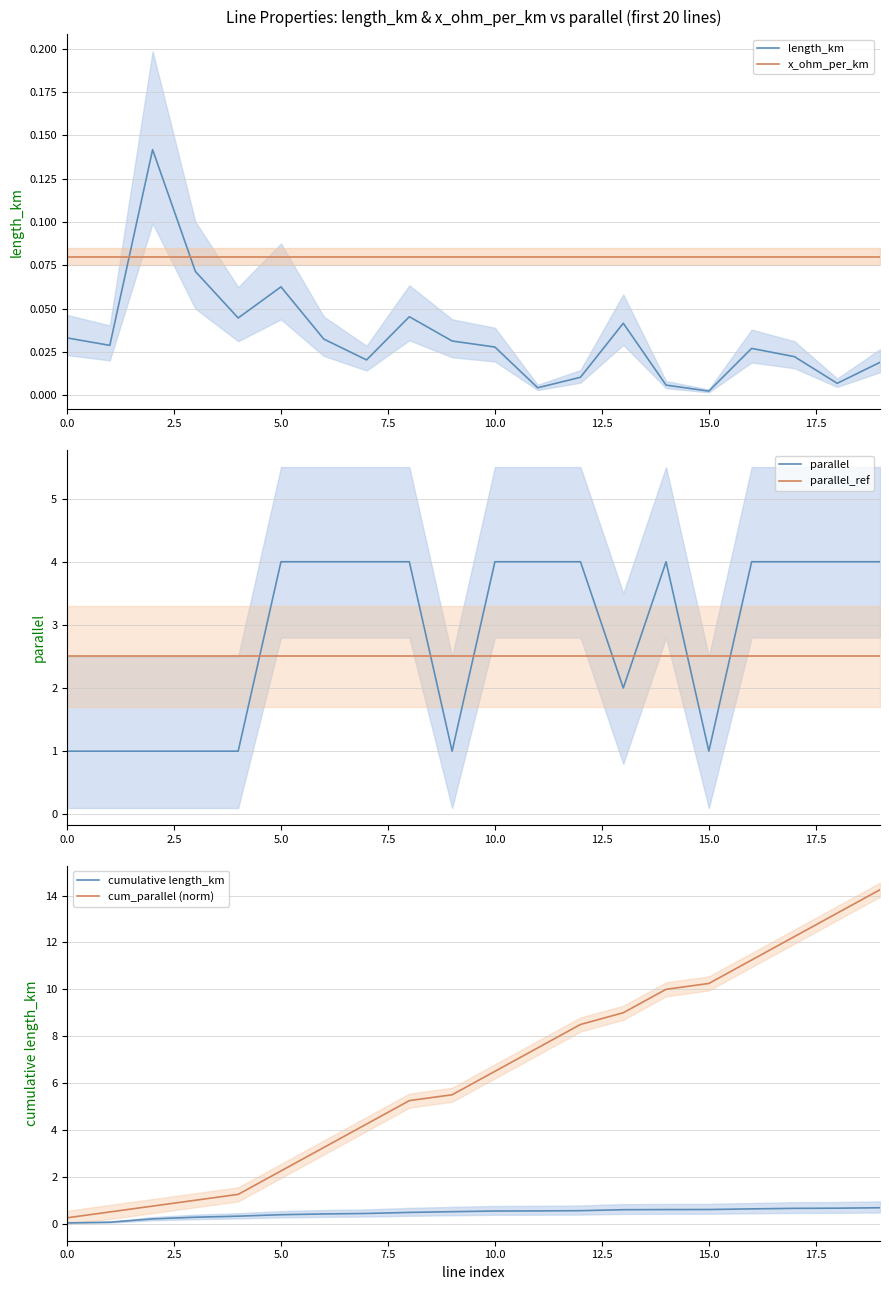

The parallel series shows 1.0 at 0.0. True or false?

True